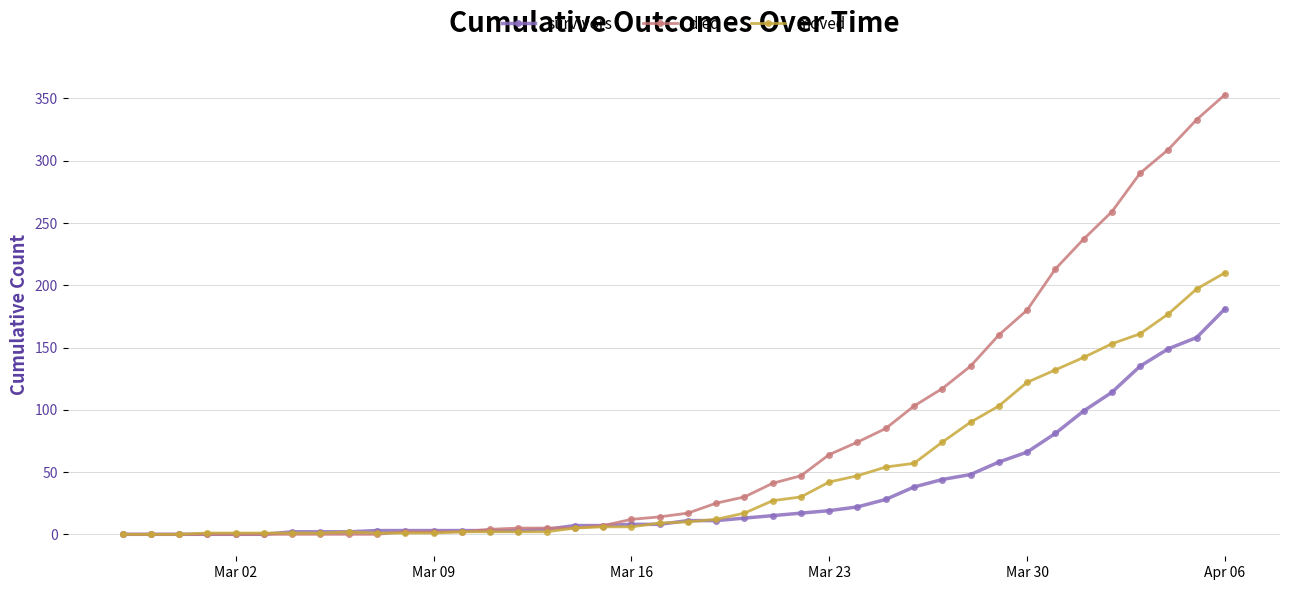

How many distinct data groups are displayed?

3